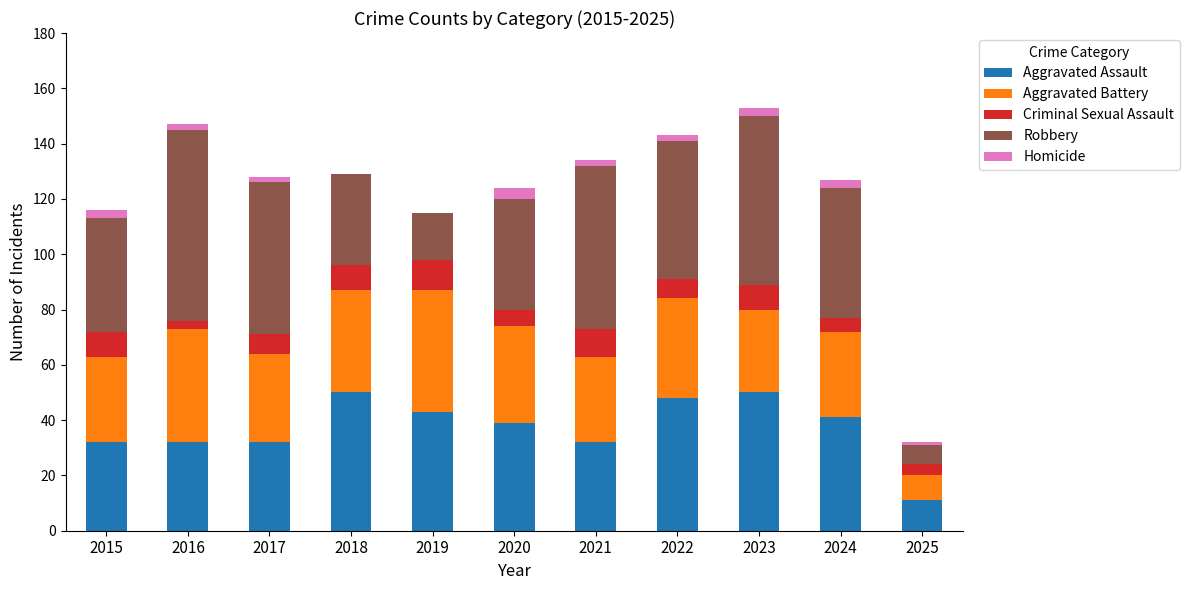

The value of Aggravated Assault at 2015 is 9. True or false?

False